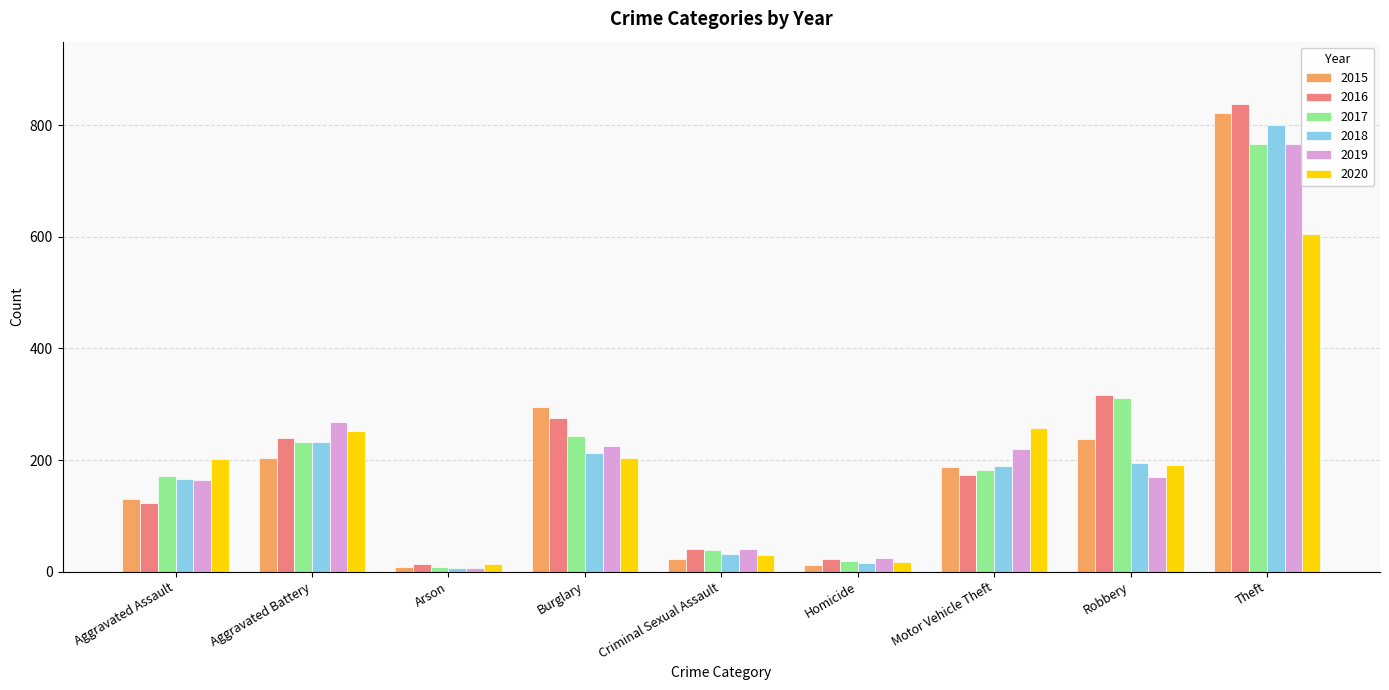

What is the spread (max minus min) of values at Robbery?

147